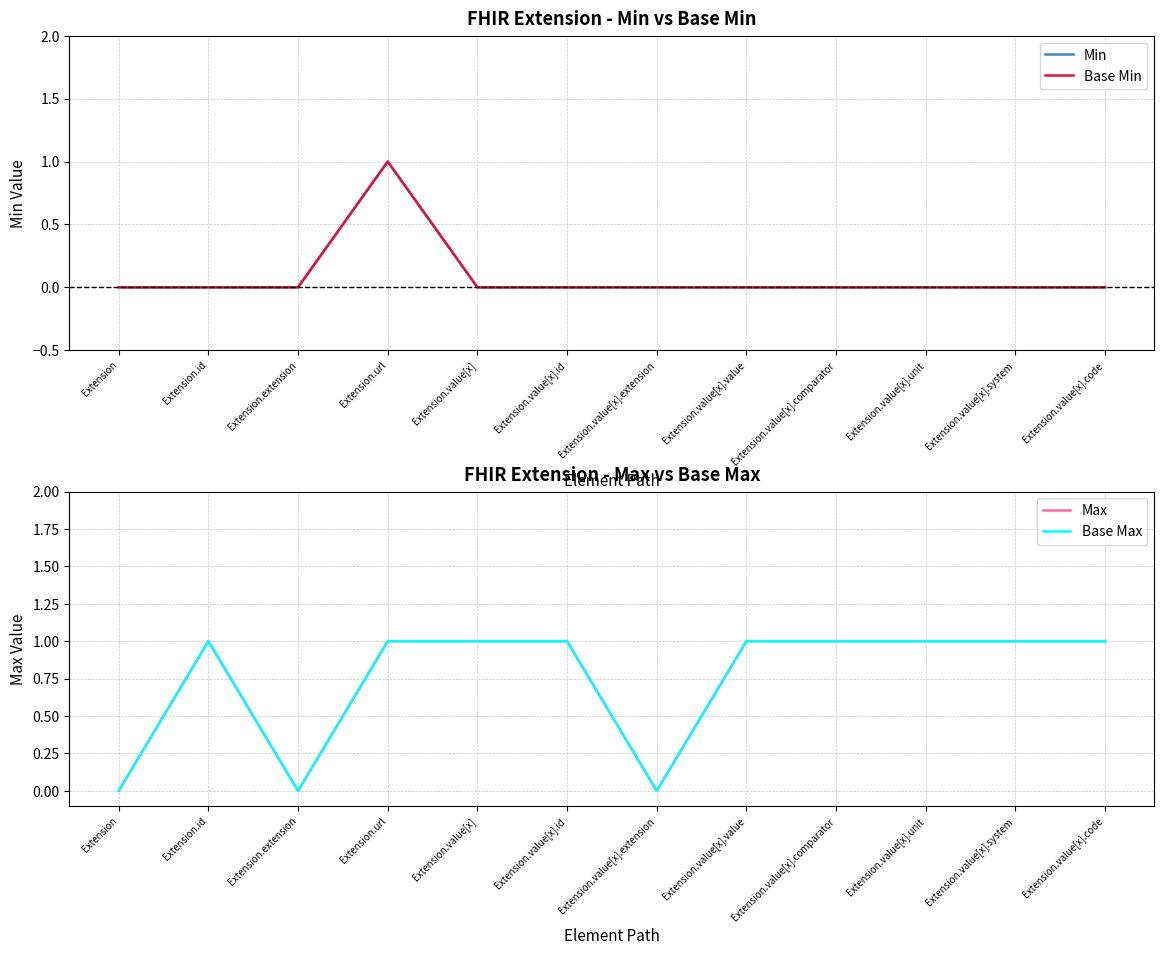

Rank the categories by Max value from lowest to highest.

Extension, Extension.extension, Extension.value[x].extension, Extension.id, Extension.url, Extension.value[x], Extension.value[x].id, Extension.value[x].value, Extension.value[x].comparator, Extension.value[x].unit, Extension.value[x].system, Extension.value[x].code